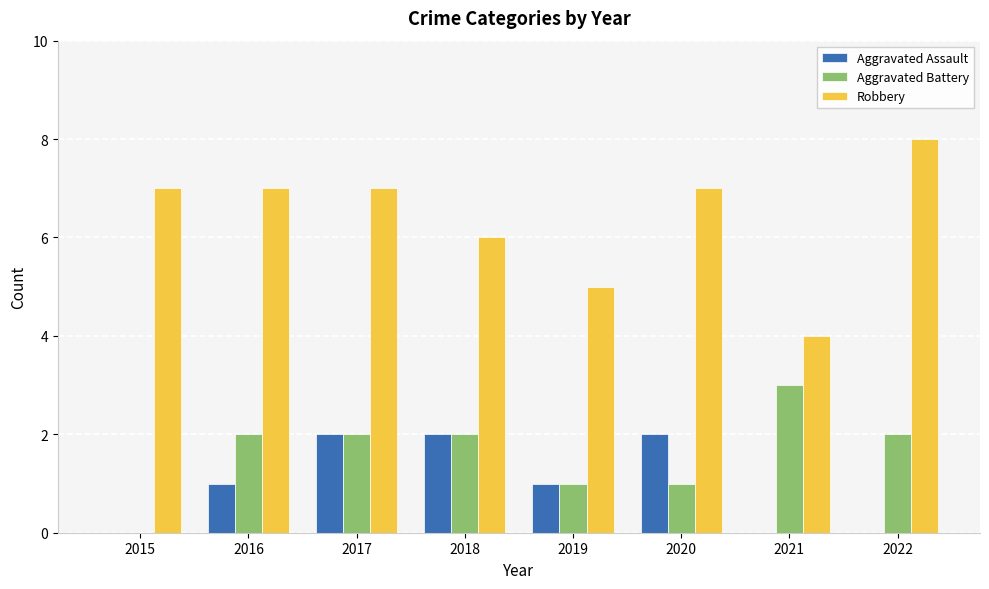

Count the Robbery values in the range 6 to 7.

5